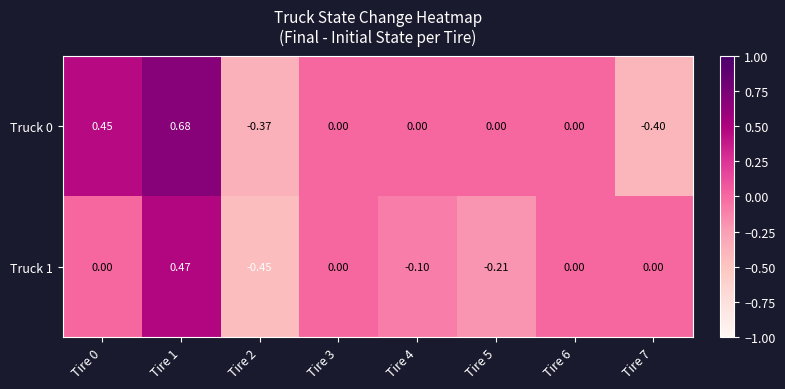

Is the value of Truck 1 at Tire 4 greater than the value of Truck 0 at Tire 3?

No